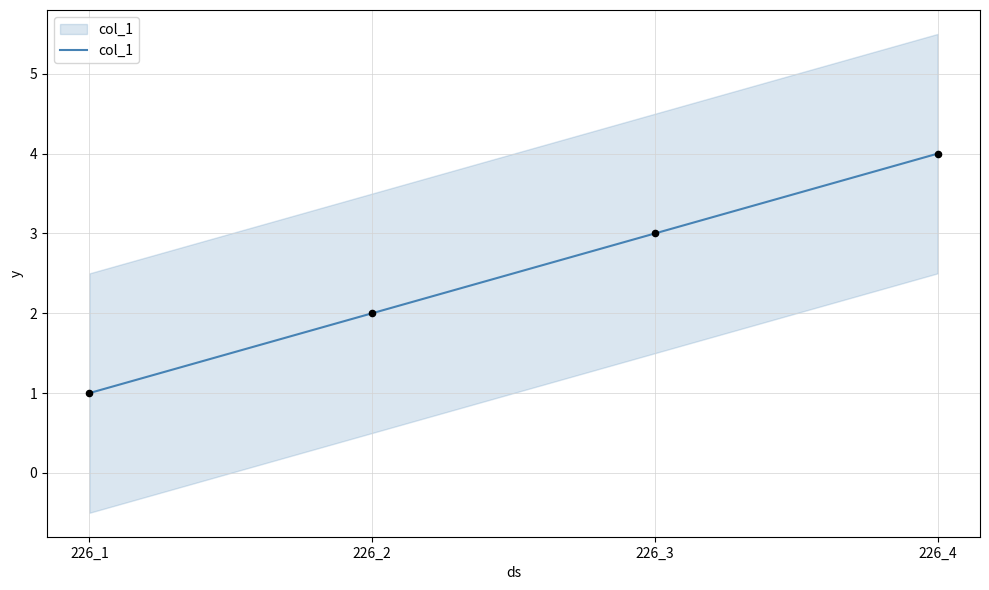

What is the change in value from 226_2 to 226_4?

+2